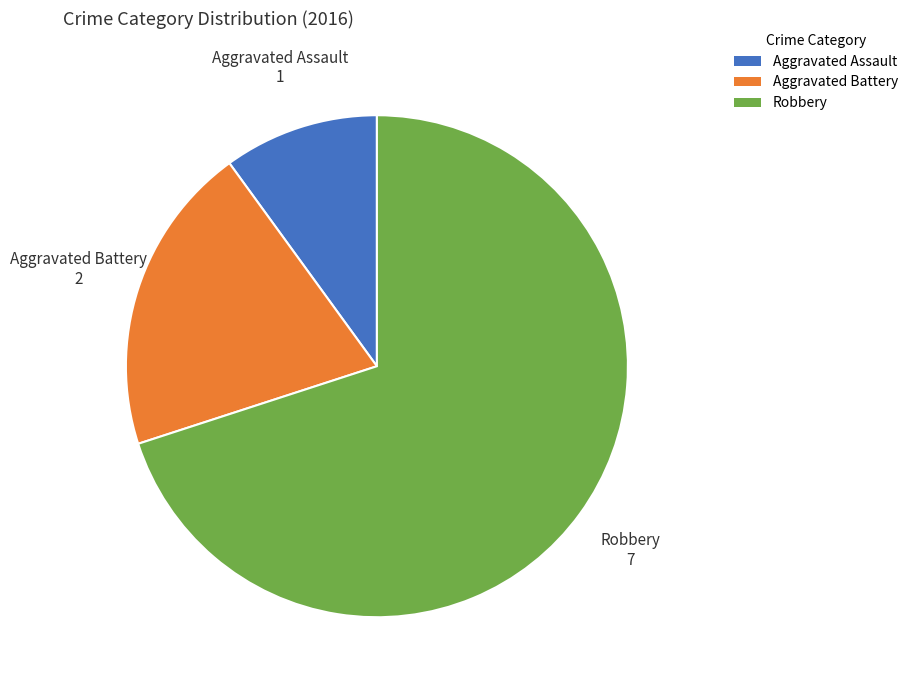

How many segments does this pie chart have?

3